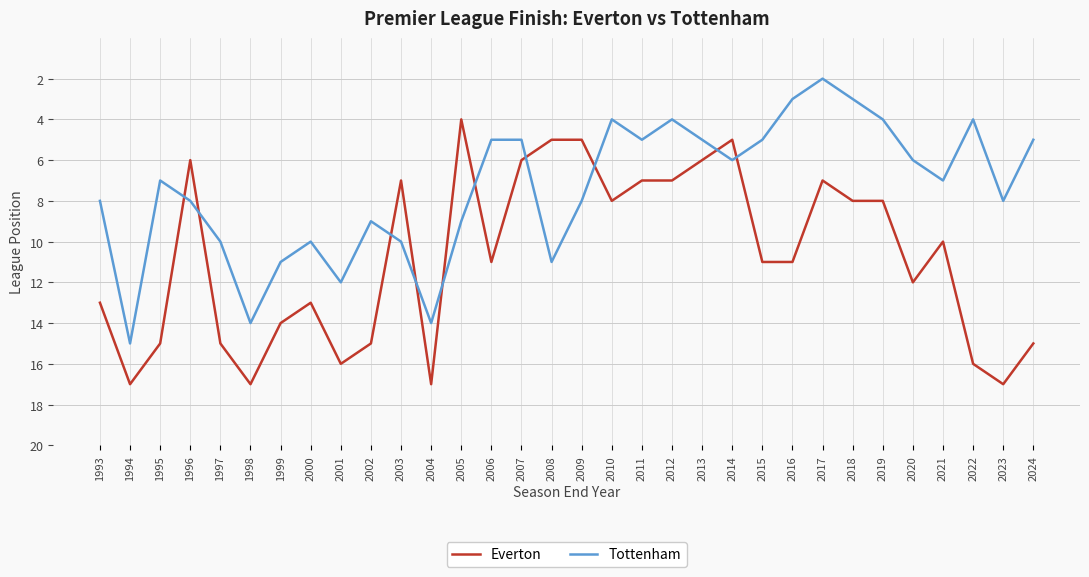

Which label corresponds to the smallest value in the chart?

2017